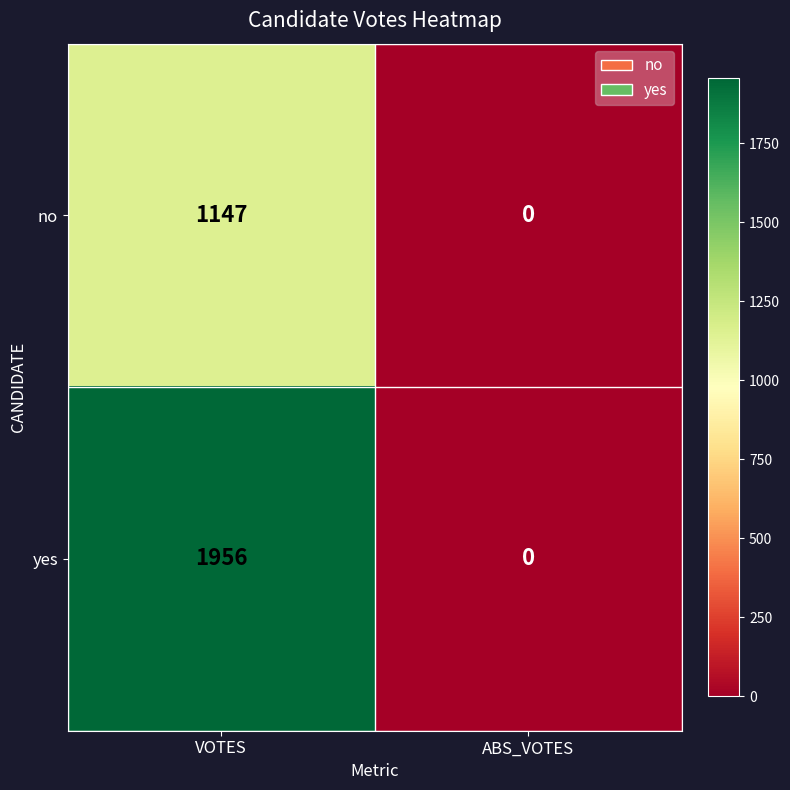

What is the average value of the yes series?

978